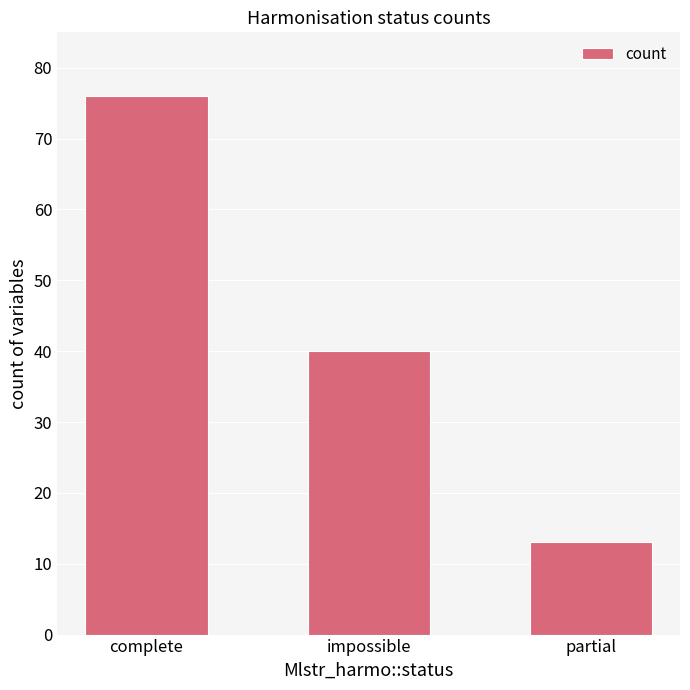

What is the average value?

43